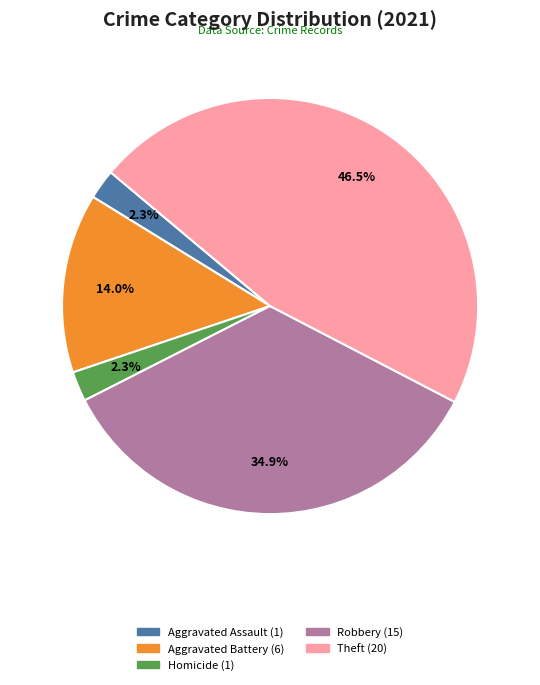

Is there any slice that represents more than half of the pie?

No